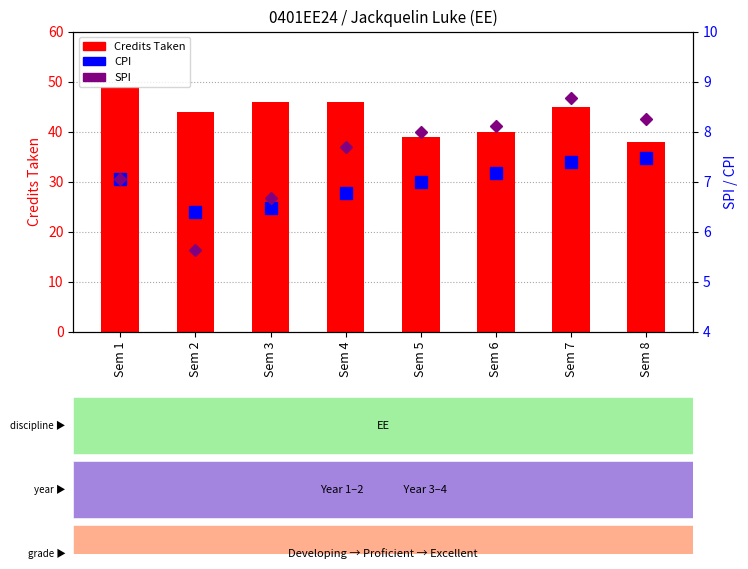

Does the chart contain any negative values?

No